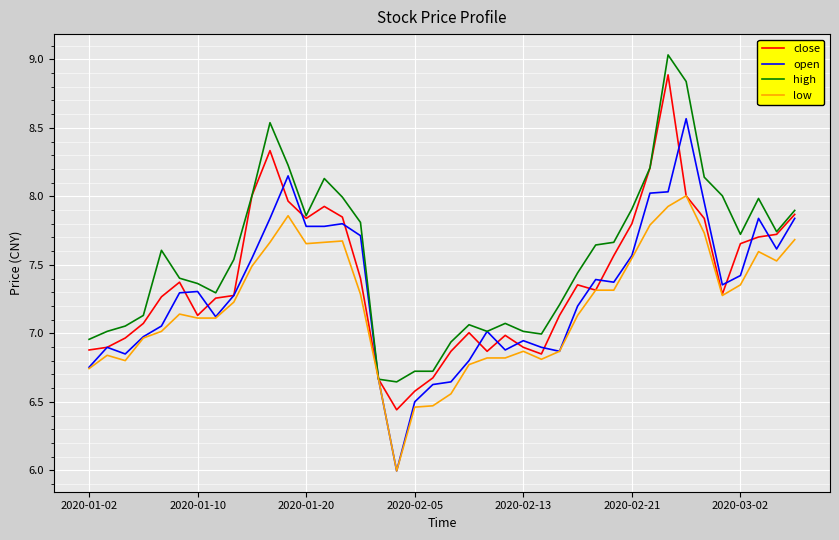

Which series has the largest total across all categories?

high